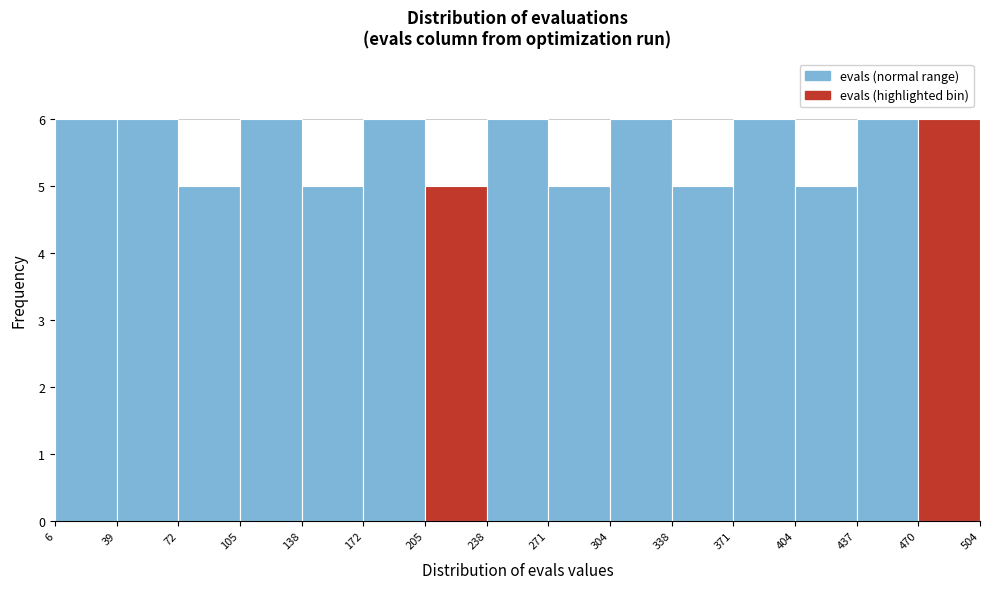

Reading left to right, list every bar in this chart as the range it spans on the x-axis followed by its height. The values are not printed on the chart, so give them approximately, as read against the axis.

6 to 39: 6
39 to 72: 6
72 to 105: 5
105 to 138: 6
138 to 172: 5
172 to 205: 6
205 to 238: 5
238 to 271: 6
271 to 304: 5
304 to 338: 6
338 to 371: 5
371 to 404: 6
404 to 437: 5
437 to 470: 6
470 to 504: 6